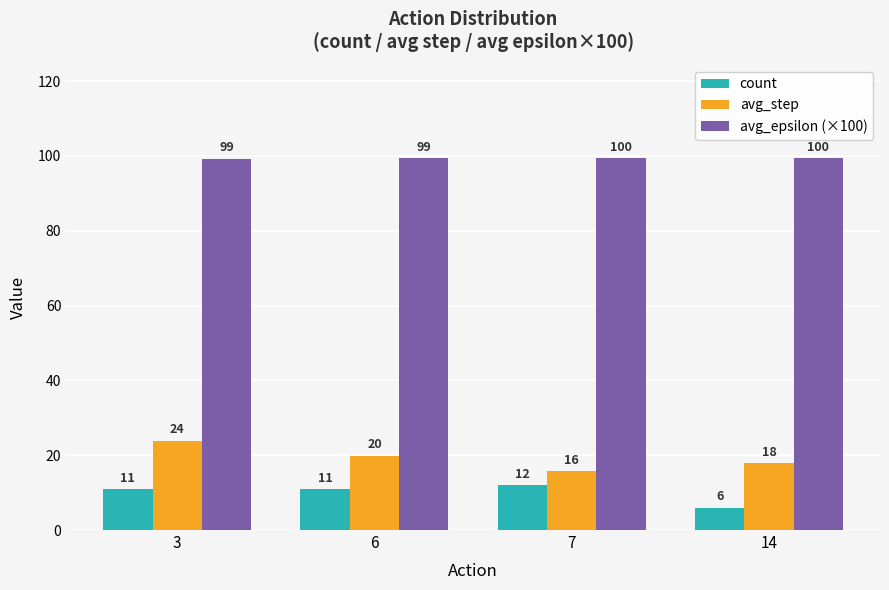

What is the spread (max minus min) of values at 6?

88.4